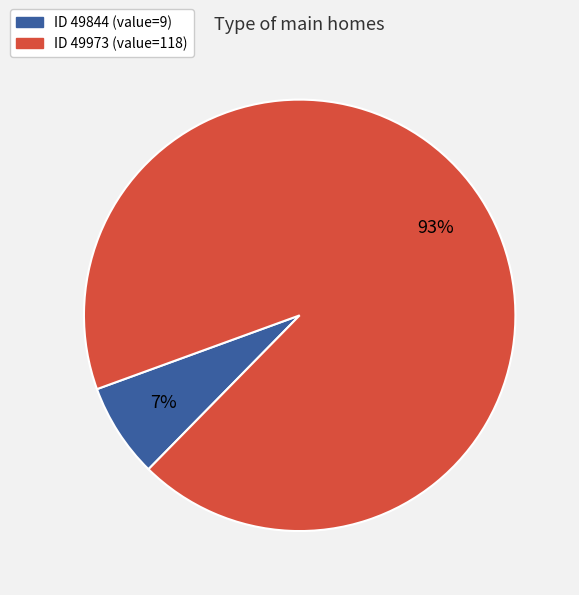

Is there a majority slice in this chart?

Yes